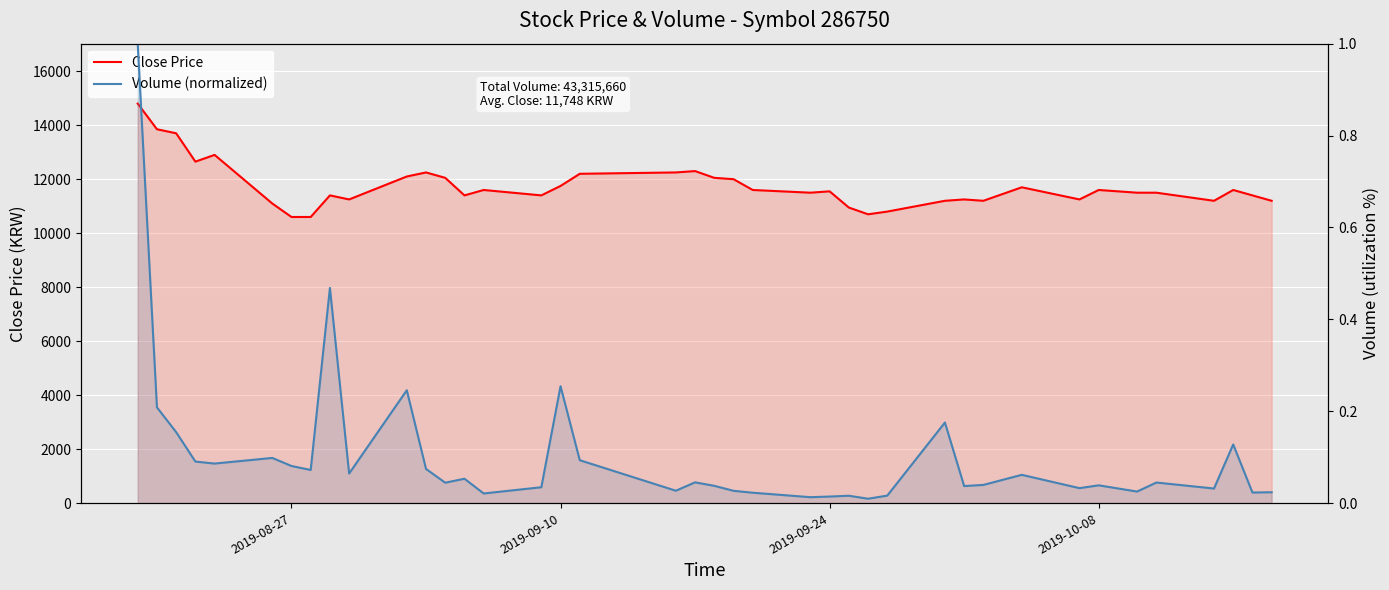

In Close Price, how many points are higher than both neighbors (excluding endpoints)?

10